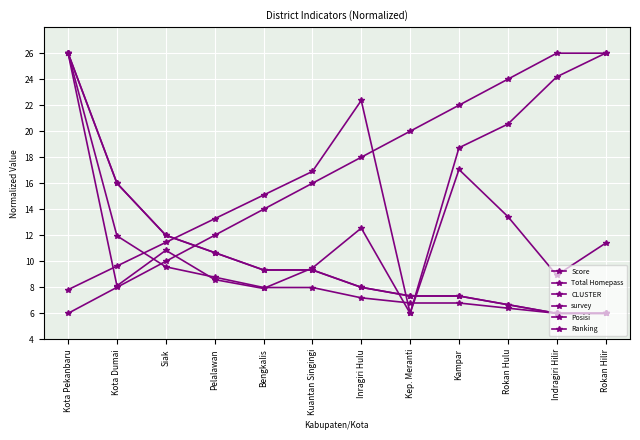

Reading left to right, transcribe all the data shown in this chart.

Score: 26.0	16.0	12.0	10.7	9.3	9.3	8.0	7.3	7.3	6.7	6.0	6.0
Total Homepass: 26.0	16.0	12.0	10.7	9.3	9.3	8.0	7.3	7.3	6.7	6.0	6.0
CLUSTER: 26.0	12.0	9.6	8.8	8.0	8.0	7.2	6.8	6.8	6.4	6.0	6.0
survey: 26.0	8.1	10.8	8.6	7.9	9.5	12.6	6.0	17.1	13.4	8.9	11.4
Posisi: 6.0	8.0	10.0	12.0	14.0	16.0	18.0	20.0	22.0	24.0	26.0	26.0
Ranking: 7.8	9.6	11.5	13.3	15.1	16.9	22.4	6.0	18.7	20.5	24.2	26.0